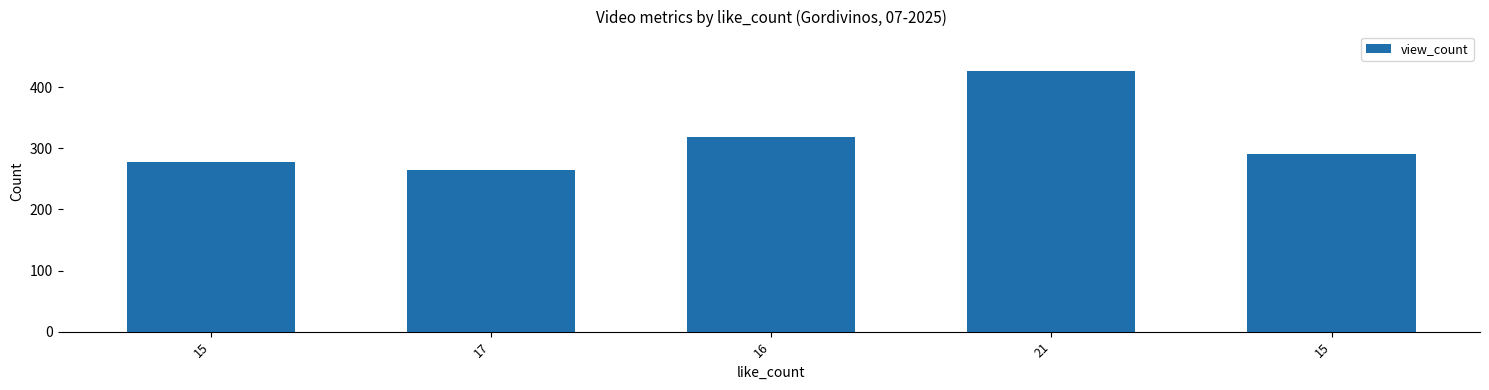

What is the sum of the values at 17 and 15?

541